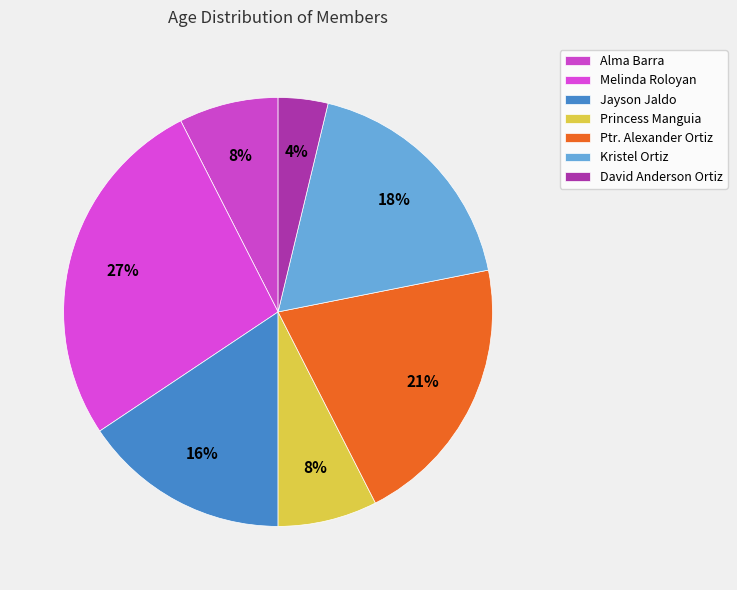

Do Jayson Jaldo and Princess Manguia together represent more than half of the pie?

No